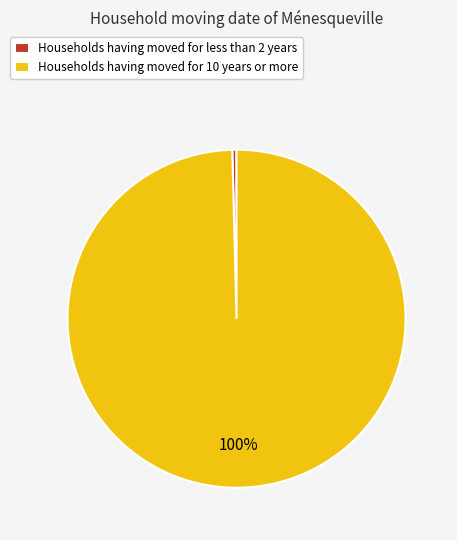

How many segments does this pie chart have?

2